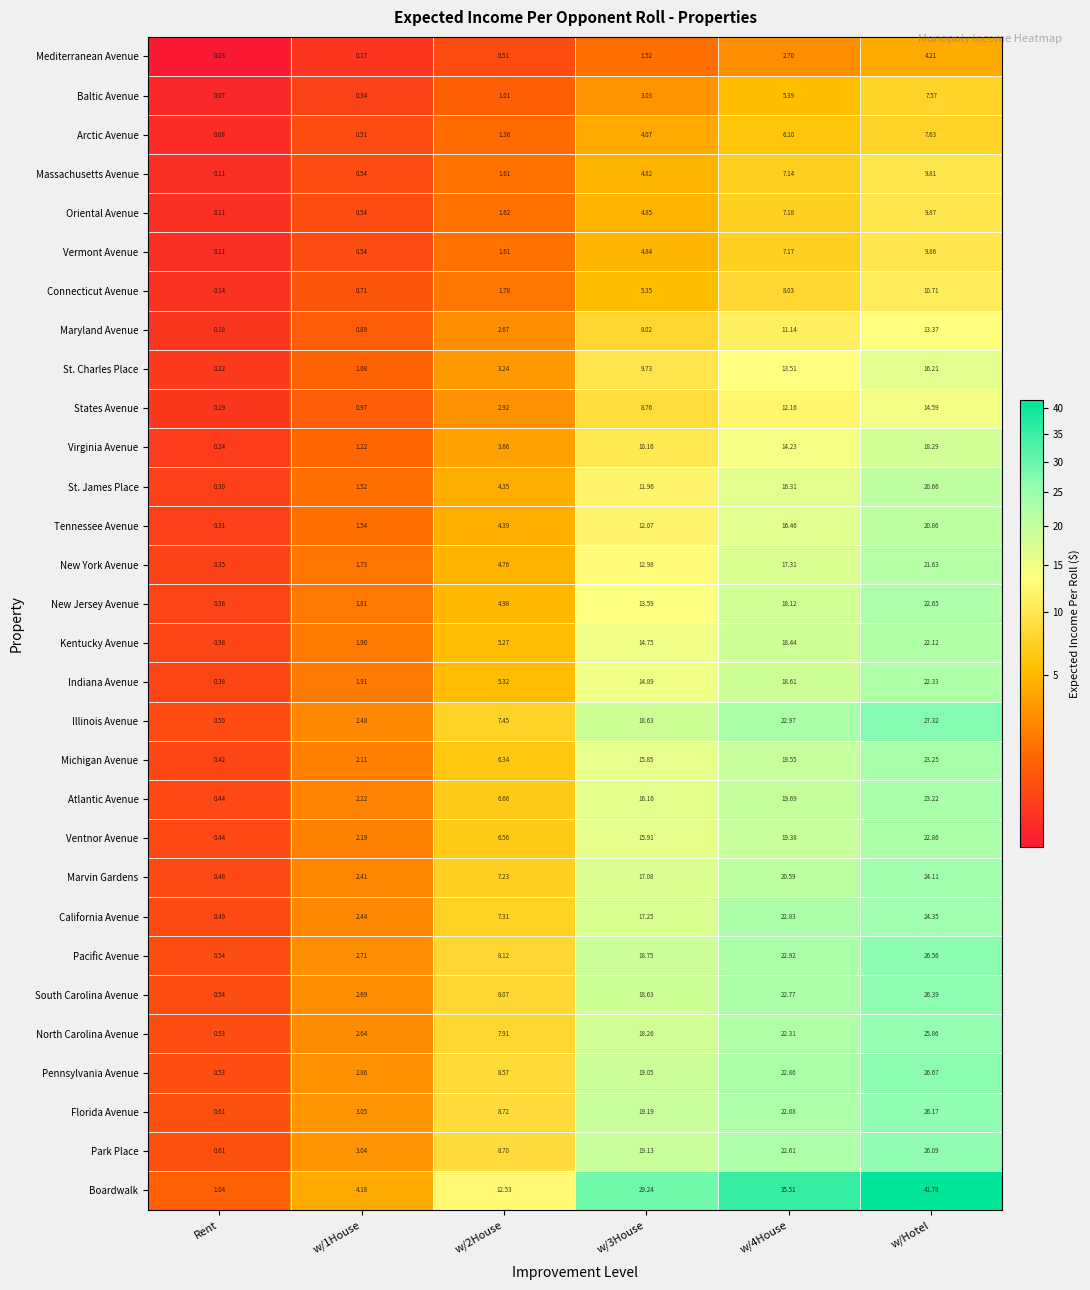

Which series has the largest range (max minus min)?

Boardwalk